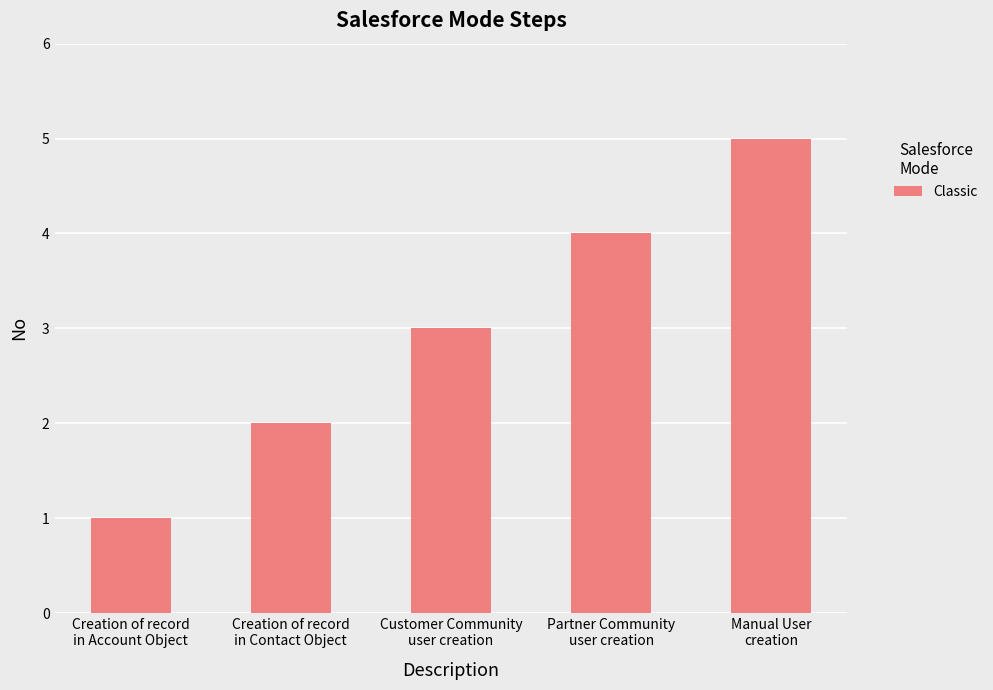

Are the bars grouped side by side (vs. stacked)?

No